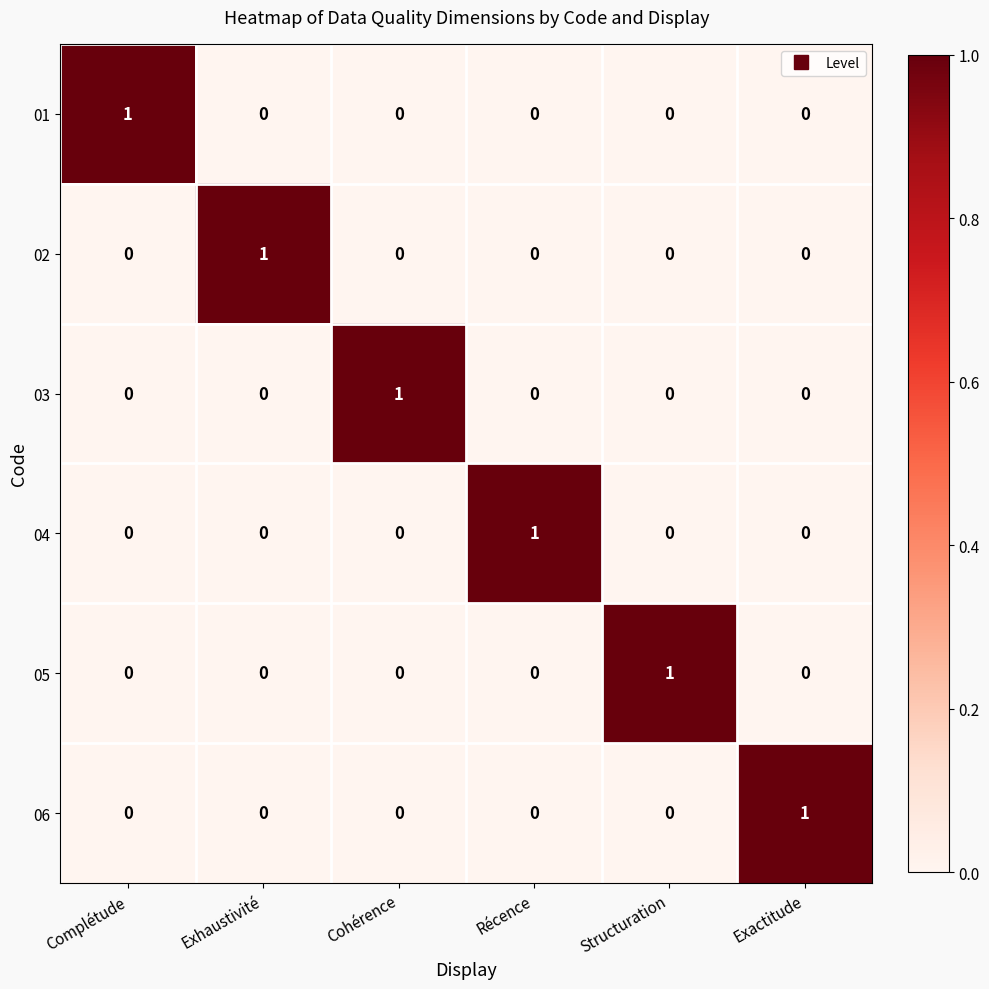

The value of 04 at Récence is 0. True or false?

False